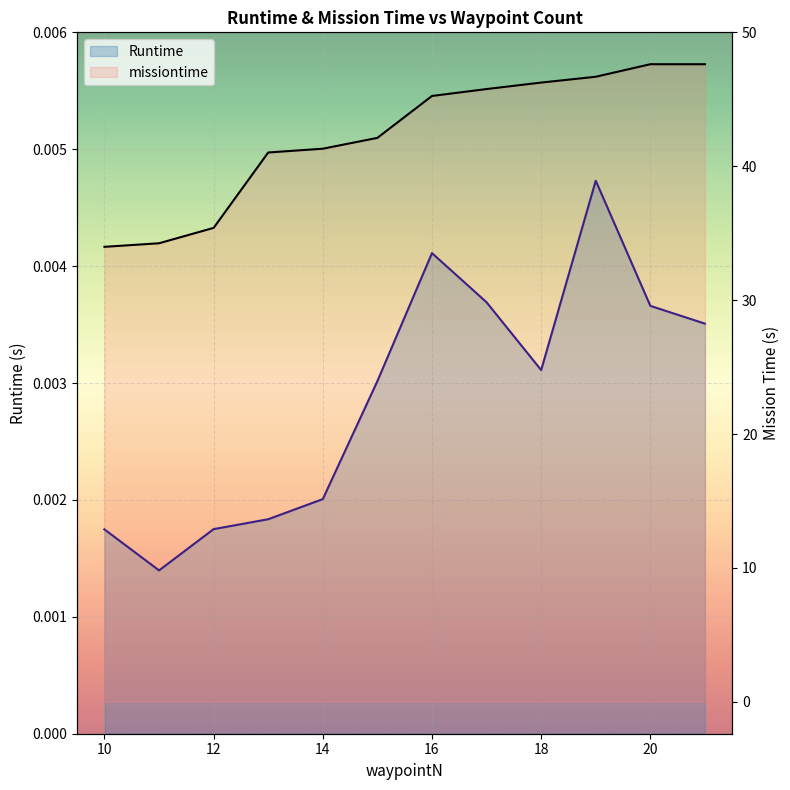

True or false: missiontime and Runtime intersect in this chart.

False